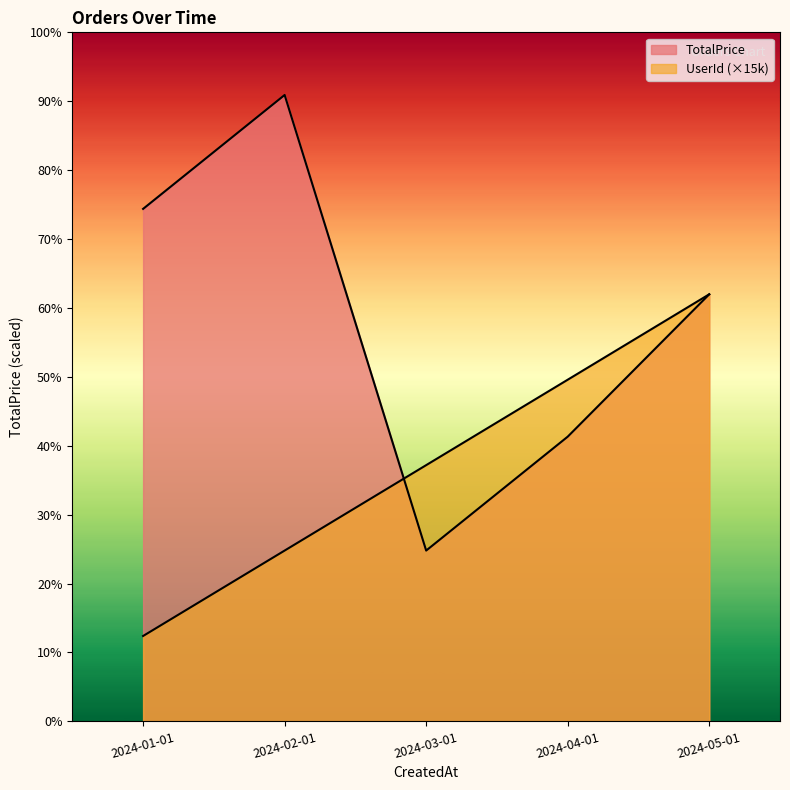

What is the maximum value for UserId?

75000